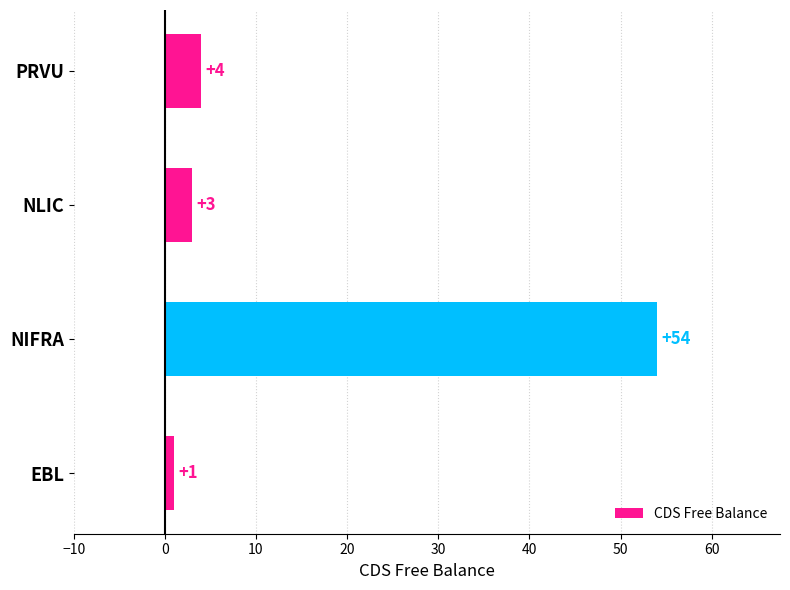

List the labels in order of value, smallest first.

EBL, NLIC, PRVU, NIFRA